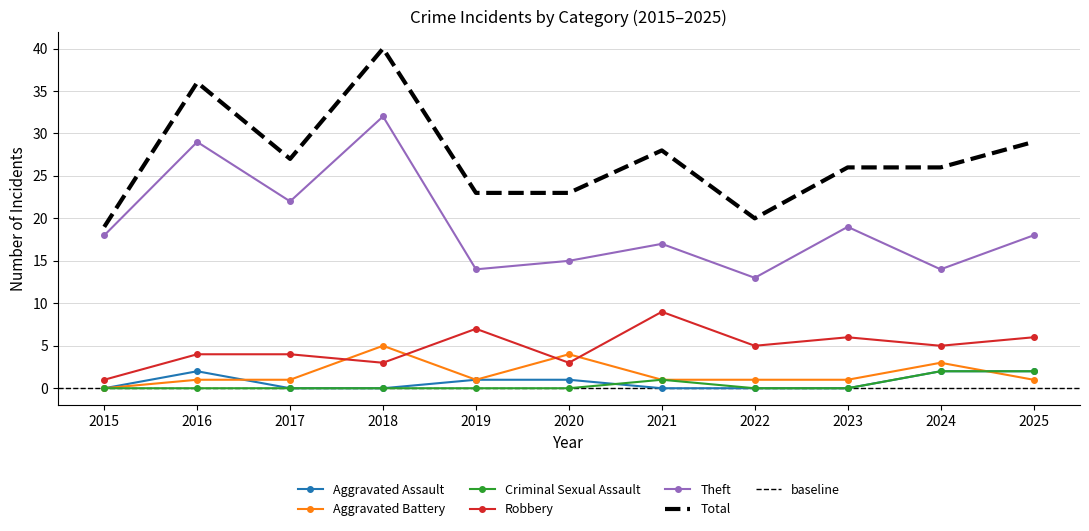

True or false: Theft and Aggravated Assault cross at least once.

False